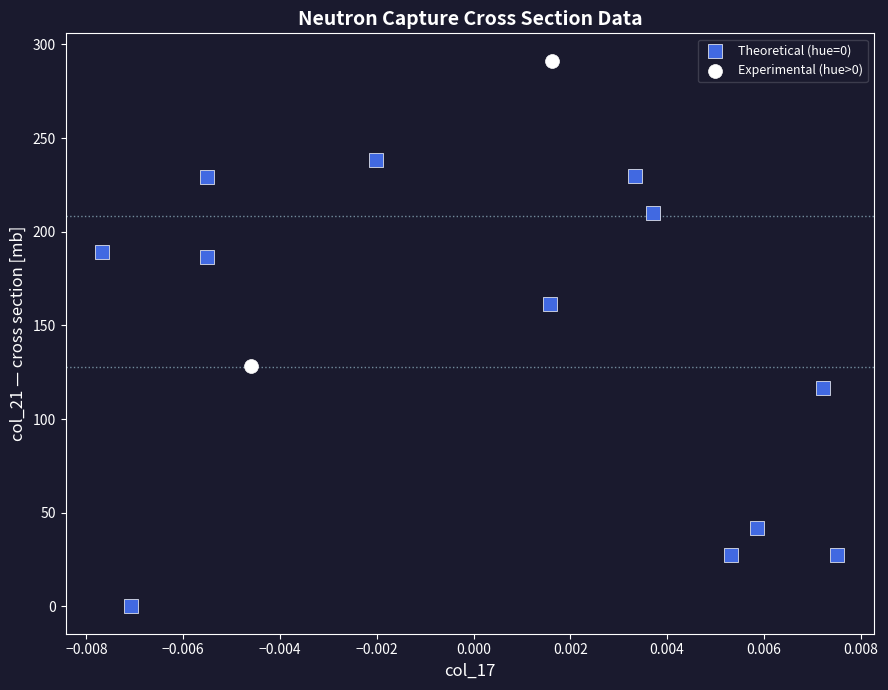

What are all the series names shown in the legend?

Theoretical (hue=0), Experimental (hue>0)